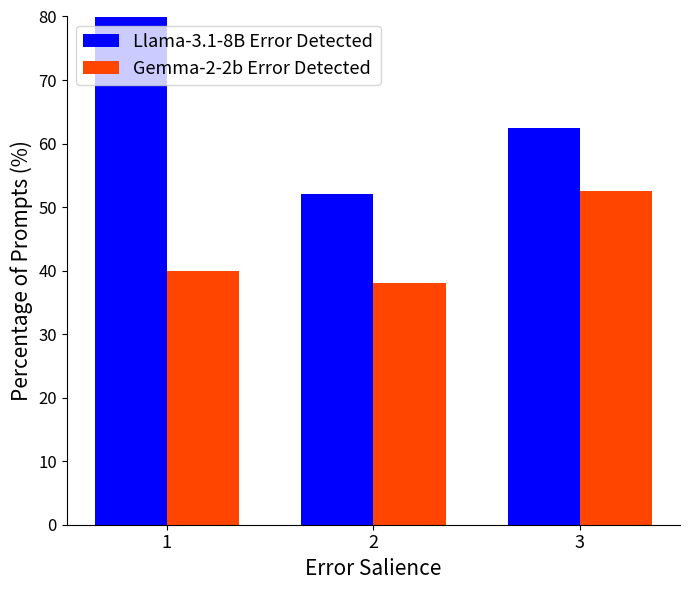

Which category has the highest value in the Llama-3.1-8B Error Detected series?

1